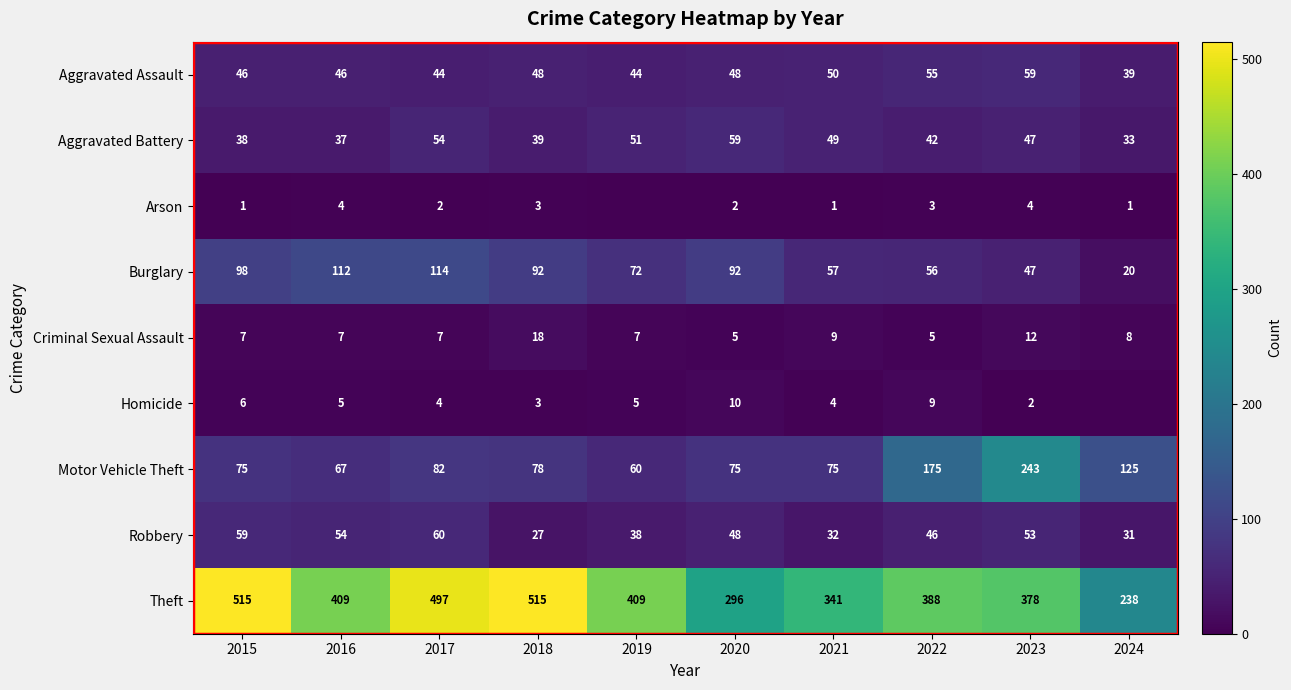

At which category does the chart reach its minimum across all series?

2019